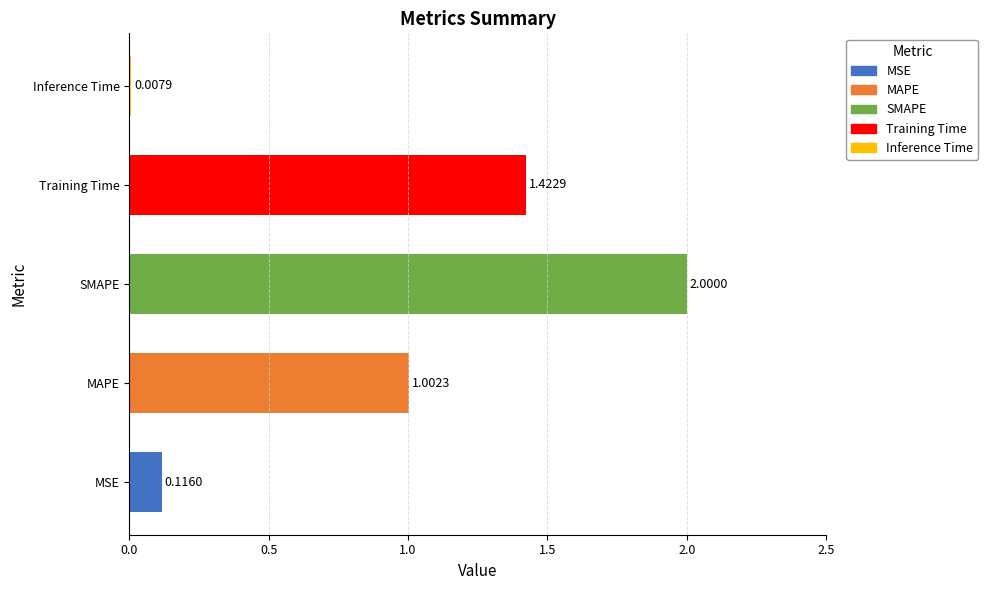

How many values exceed 1?

3